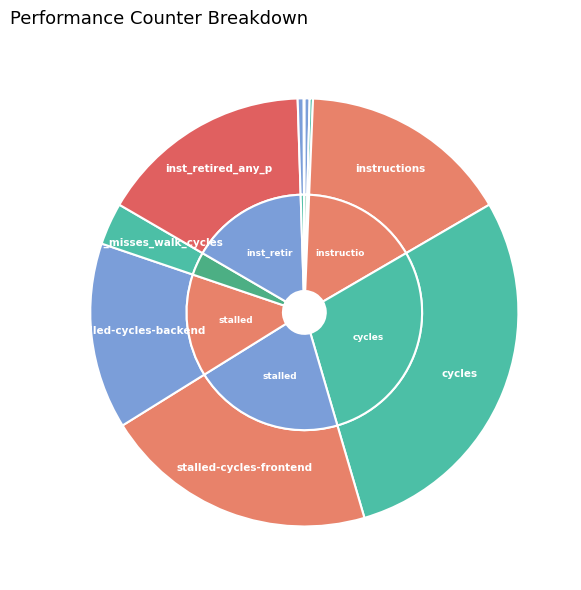

Which slice is the smallest?

LLC-prefetches